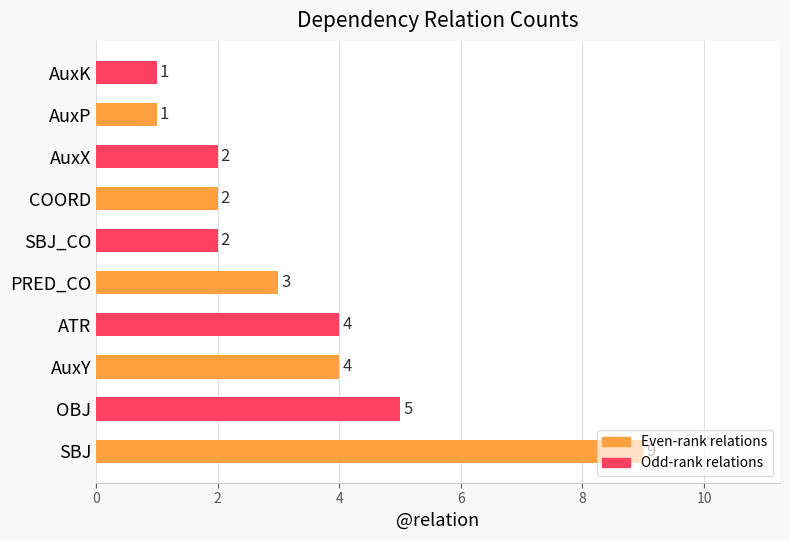

What is the average value?

3